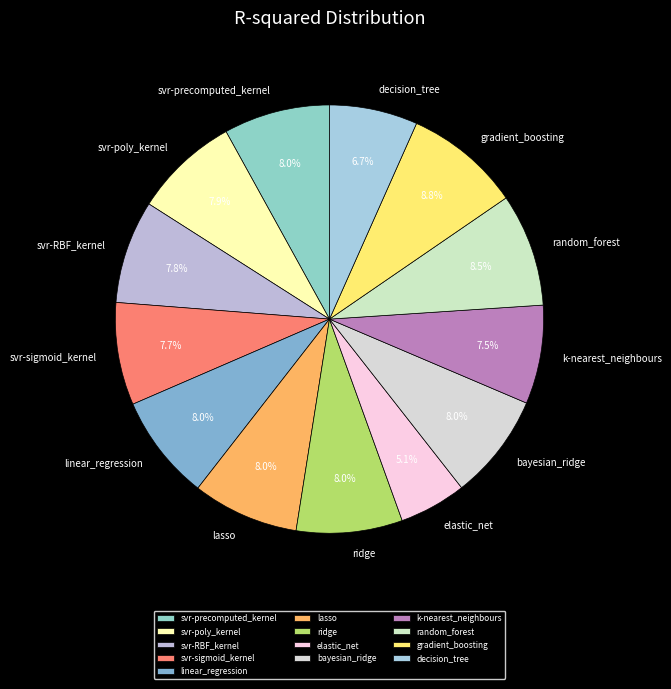

How many slices are in this pie chart?

13